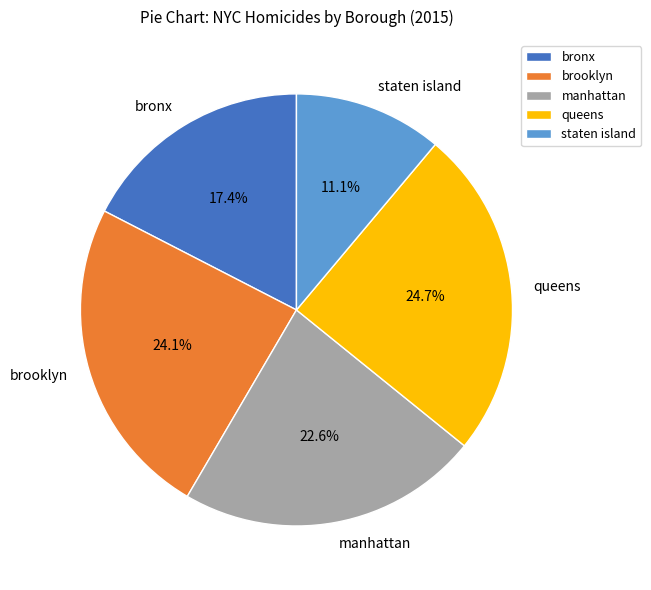

How many slices are in this pie chart?

5